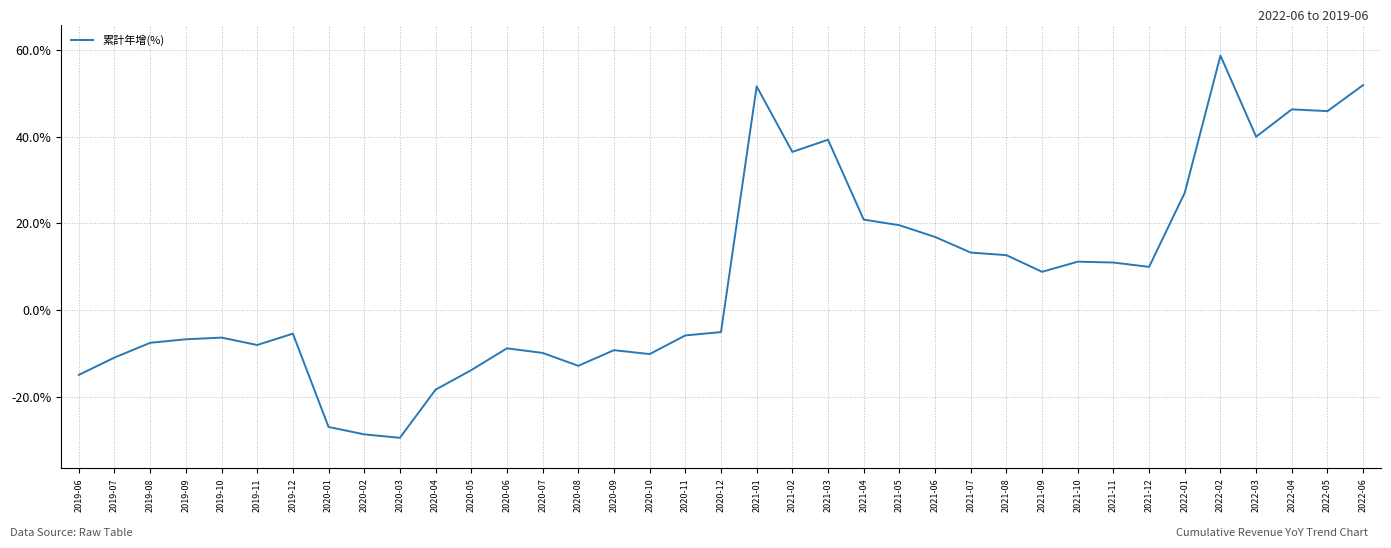

What is the approximate value at 2020-02?

-28.6